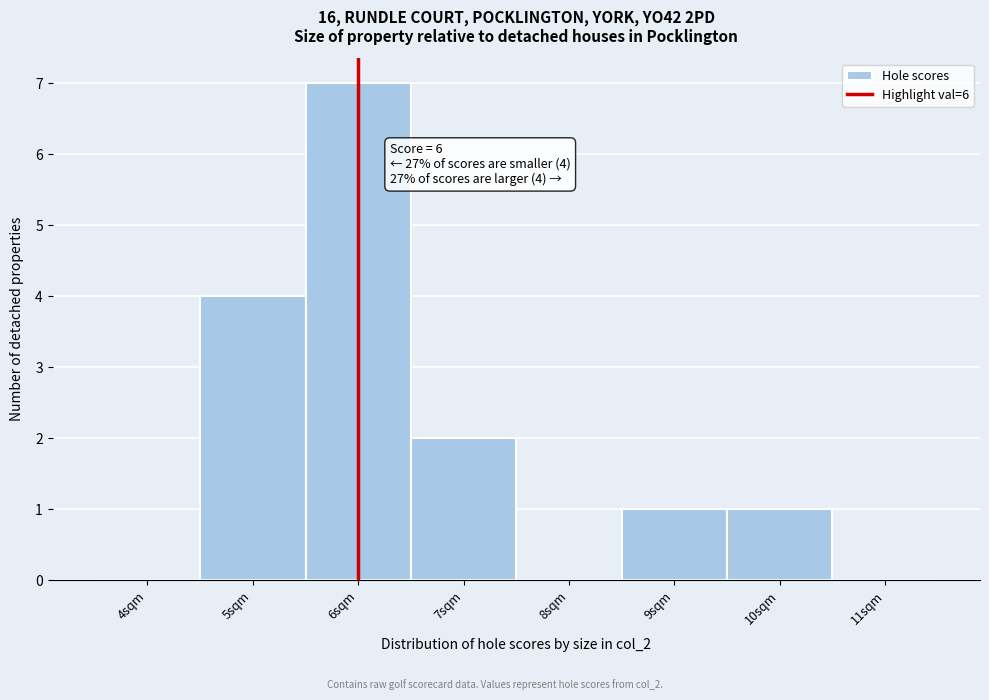

Which range on the x-axis has the tallest bar?

5.5 to 6.5